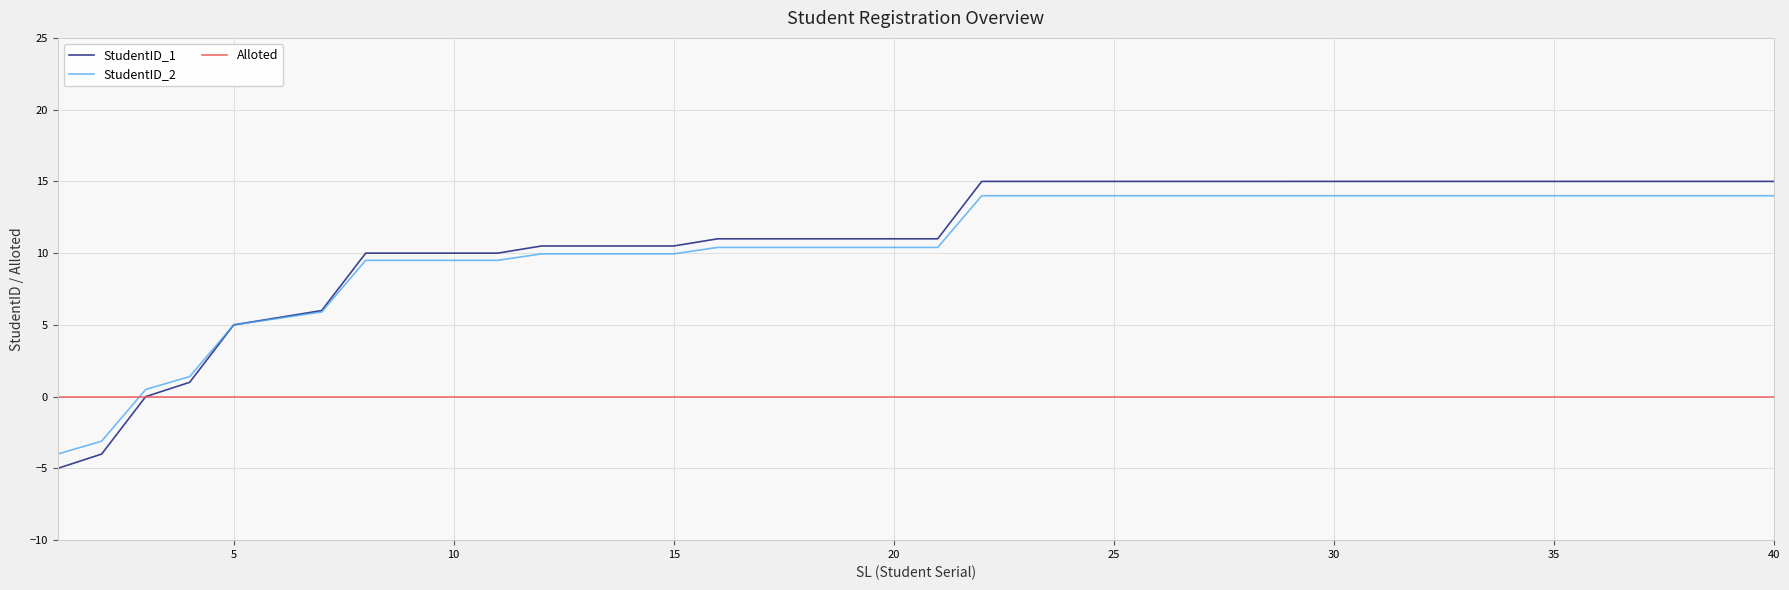

True or false: StudentID_2 and Alloted cross at least once.

True